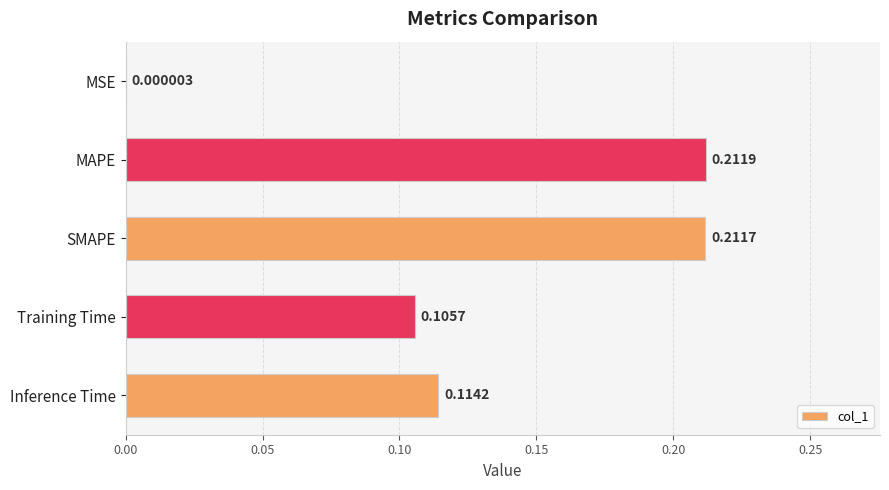

Between Training Time and Inference Time, which is larger?

Inference Time